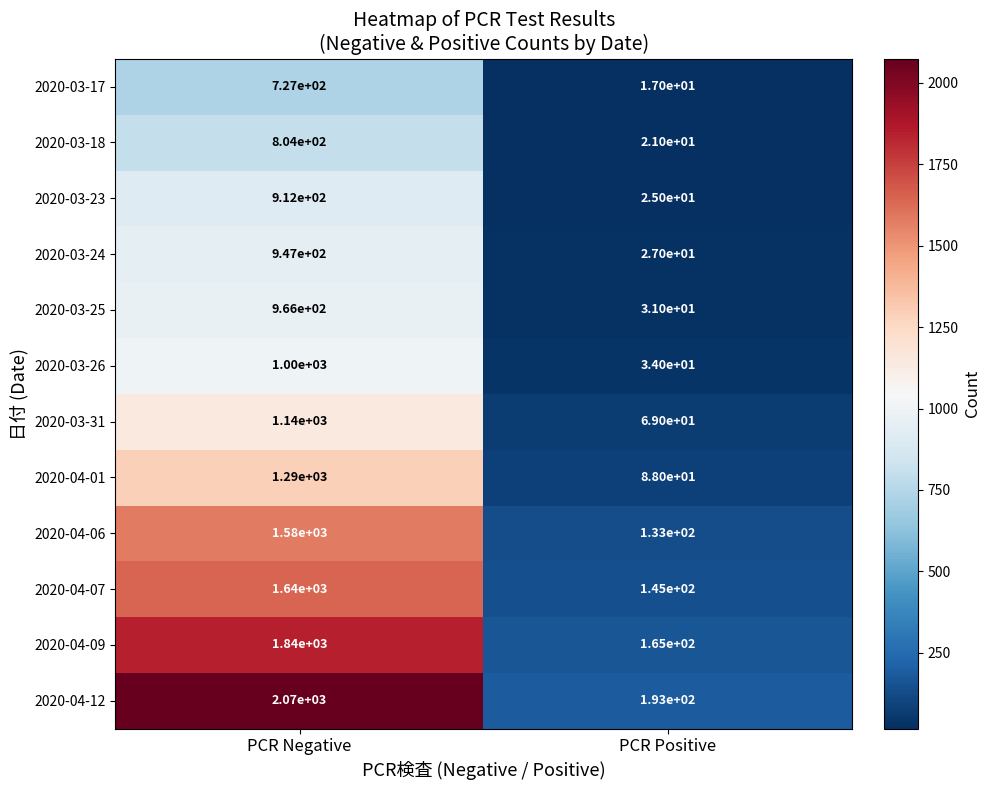

What is the average value of the 2020-04-01 series?

689